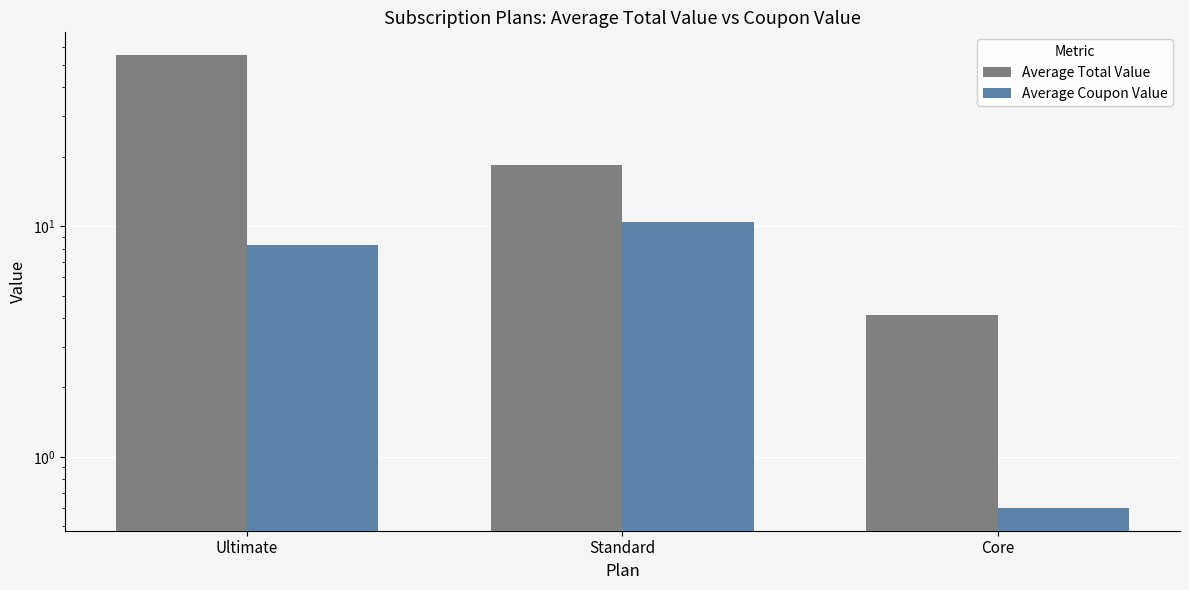

The value of Average Coupon Value at Core is 0.6. True or false?

True